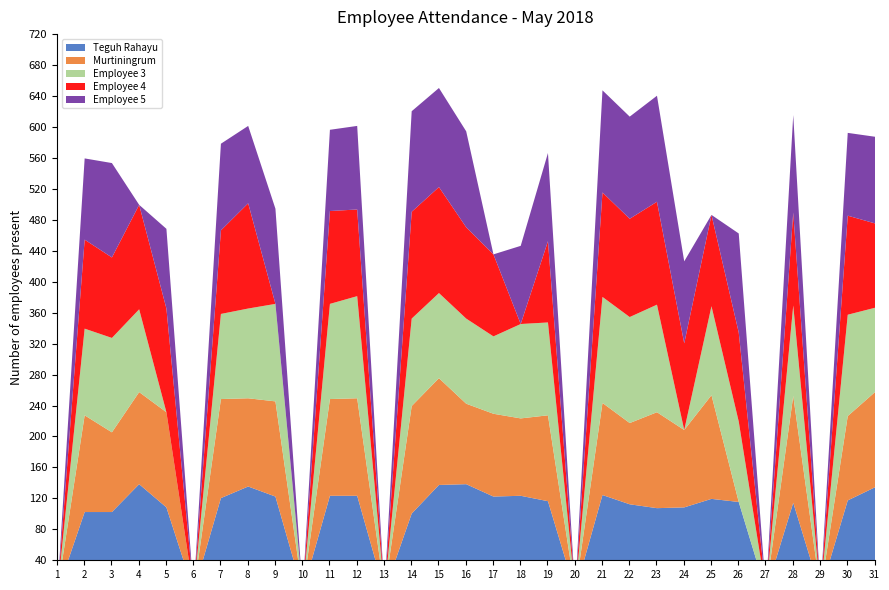

How many categories are shown in the chart?

31